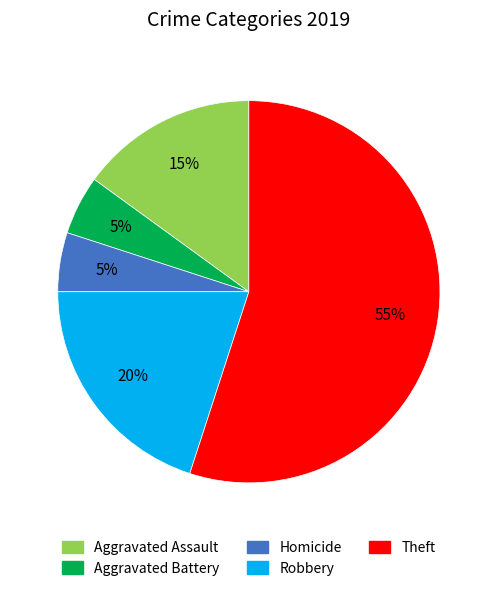

What is the largest slice in the pie chart?

Theft